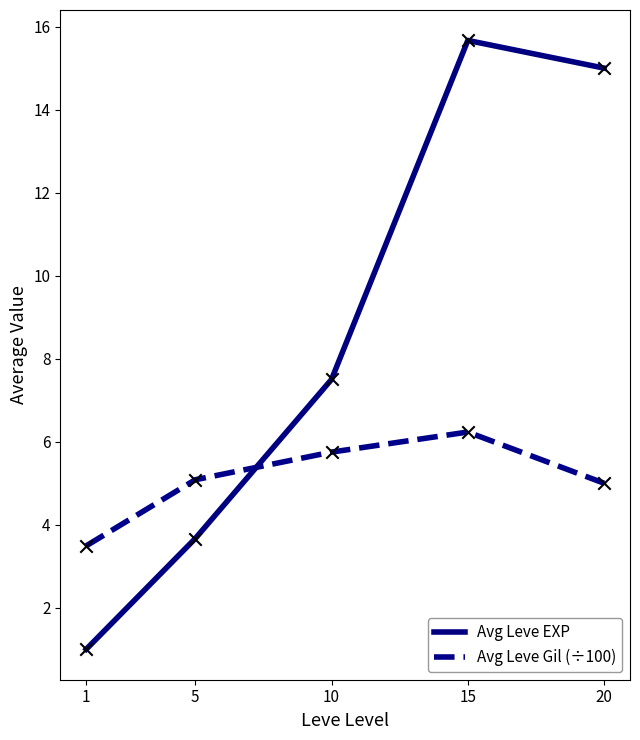

At which category is the sum across all series the highest?

15